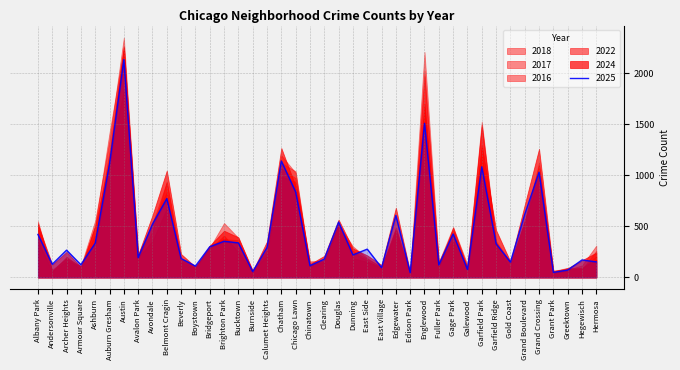

Reading right to left, list all the values displayed in this chart.

2018: 206	87	94	63	1020	557	125	345	1525	101	396	116	2025	35	475	86	163	245	526	175	112	1039	1121	214	63	324	382	296	98	181	834	540	170	2252	1233	420	114	160	61	550
2017: 312	118	75	68	1098	551	131	319	1497	125	494	150	1971	32	464	103	181	260	533	156	100	1024	1195	314	55	365	375	313	89	181	934	526	227	2349	1344	557	112	188	64	531
2016: 260	81	81	44	1125	537	150	355	1475	87	462	153	2208	54	435	101	189	304	517	155	121	972	1067	271	69	387	533	292	88	149	940	448	211	2241	1418	513	81	188	75	485
2022: 175	95	80	42	967	550	91	315	1180	81	355	136	1661	47	488	101	152	188	511	161	157	936	988	255	53	246	410	277	112	161	679	358	197	1838	1142	292	98	202	59	353
2025: 152	171	72	49	1030	617	150	330	1083	78	425	123	1509	47	607	96	277	220	542	179	115	837	1140	292	57	338	354	300	111	185	772	521	194	2133	1112	335	124	267	129	421
2024: 243	168	90	59	1260	711	154	463	1293	99	487	113	1699	48	683	121	216	283	566	211	131	892	1267	353	63	393	457	310	104	229	1046	609	223	2262	1160	504	103	250	126	517